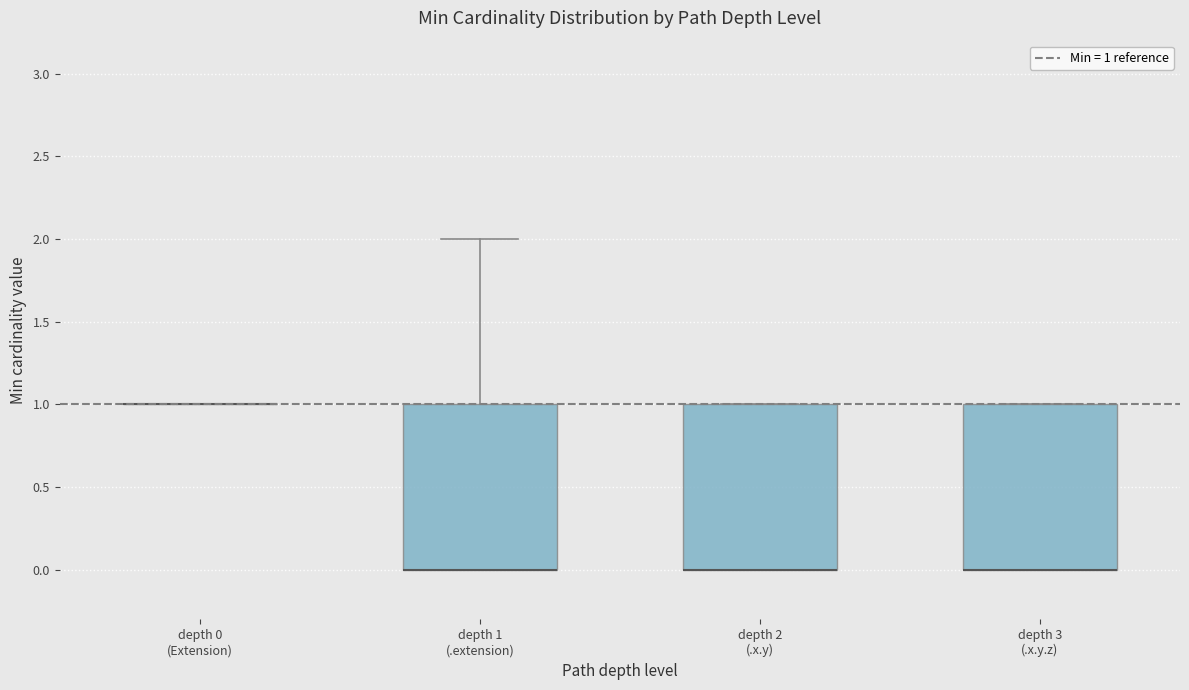

Where is the lower edge of the box for depth 3 (.x.y.z) on the y-axis? The values are not printed on the chart, so give them approximately, as read against the axis.

0